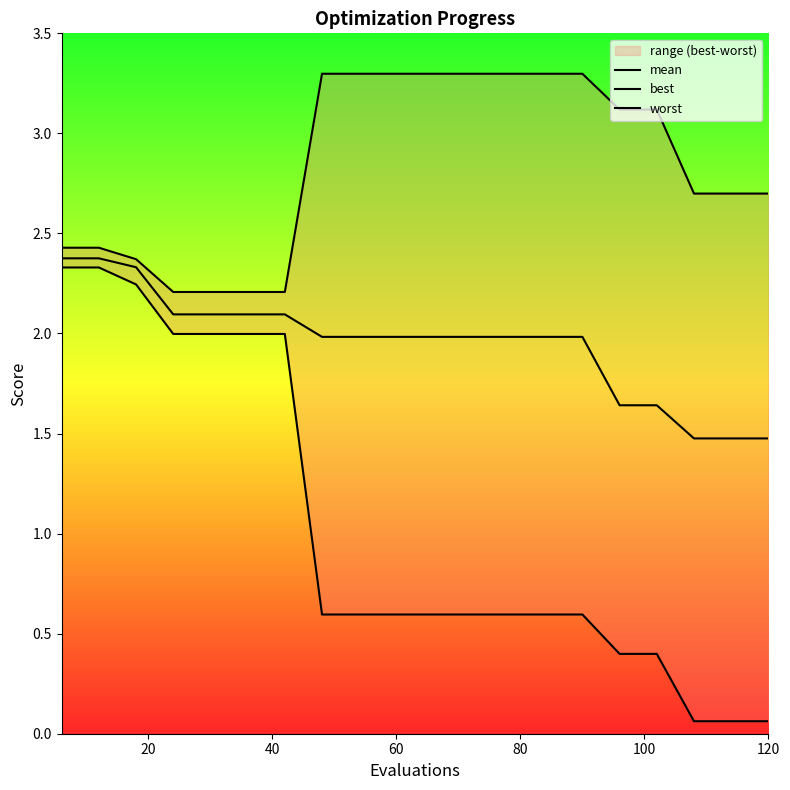

Reading left to right, extract all data points from this chart.

mean: 2.4	2.4	2.3	2.1	2.1	2.1	2.1	2.0	2.0	2.0	2.0	2.0	2.0	2.0	2.0	1.6	1.6	1.5	1.5	1.5
best: 2.3	2.3	2.2	2.0	2.0	2.0	2.0	0.6	0.6	0.6	0.6	0.6	0.6	0.6	0.6	0.4	0.4	0.1	0.1	0.1
worst: 2.4	2.4	2.4	2.2	2.2	2.2	2.2	3.3	3.3	3.3	3.3	3.3	3.3	3.3	3.3	3.1	3.1	2.7	2.7	2.7